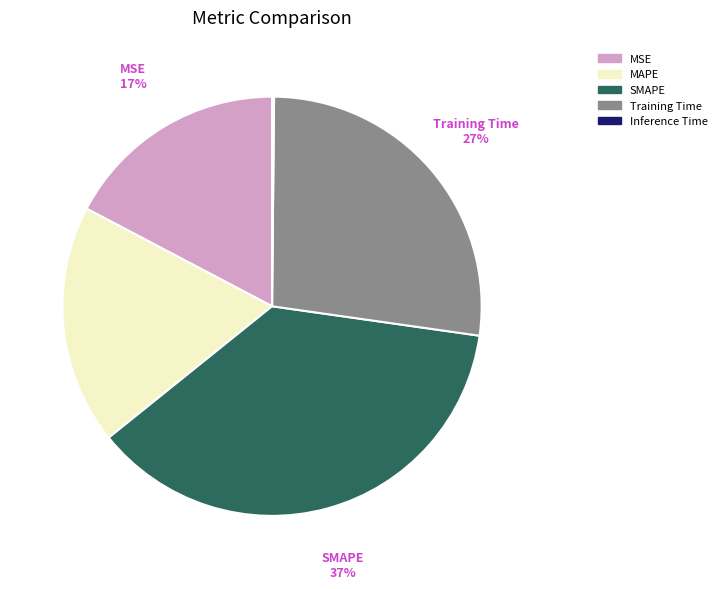

Which slice is the largest?

SMAPE